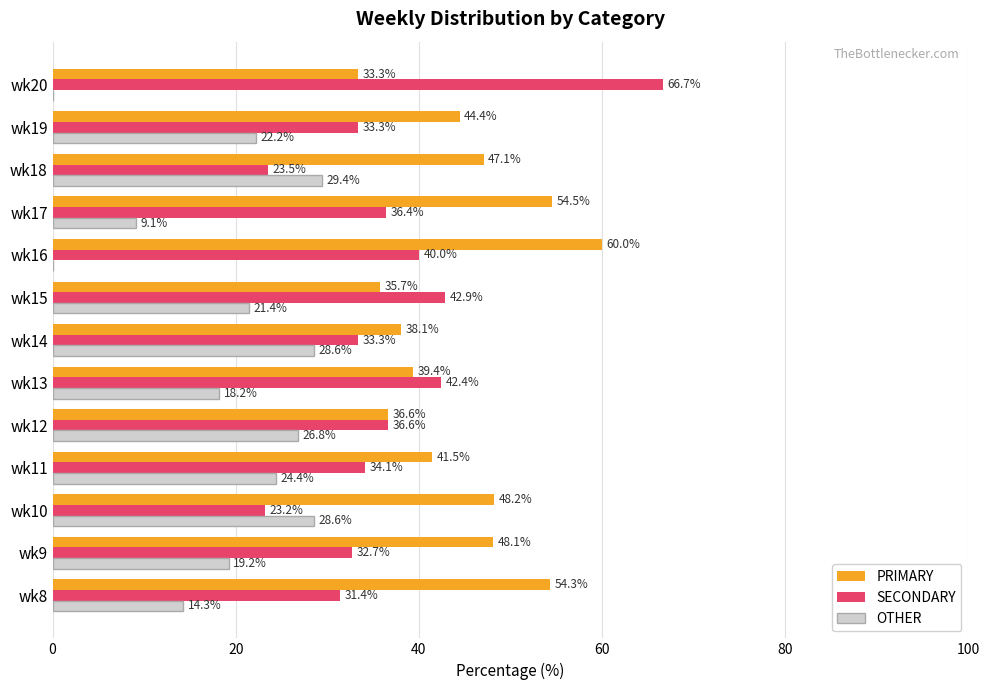

What is the total value across all series at wk15?

100.0